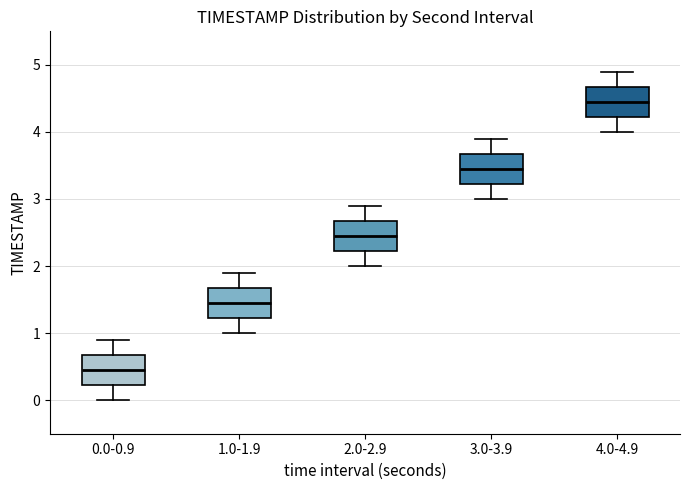

Reading left to right, transcribe this box plot: for each box, give where its median line is, the range the box spans, and where its two whiskers end, as read against the y-axis. The values are not printed on the chart, so give them approximately, as read against the axis.

0.0-0.9: median 0.5, box 0.2 to 0.7, whiskers 0.0 to 0.9
1.0-1.9: median 1.5, box 1.2 to 1.7, whiskers 1.0 to 1.9
2.0-2.9: median 2.5, box 2.2 to 2.7, whiskers 2.0 to 2.9
3.0-3.9: median 3.5, box 3.2 to 3.7, whiskers 3.0 to 3.9
4.0-4.9: median 4.5, box 4.2 to 4.7, whiskers 4.0 to 4.9